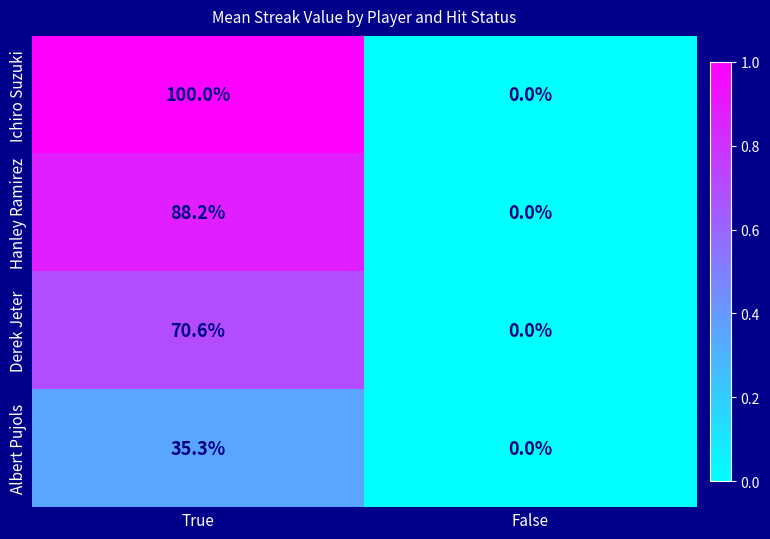

Is the value of Albert Pujols at True greater than the value of Ichiro Suzuki at False?

Yes